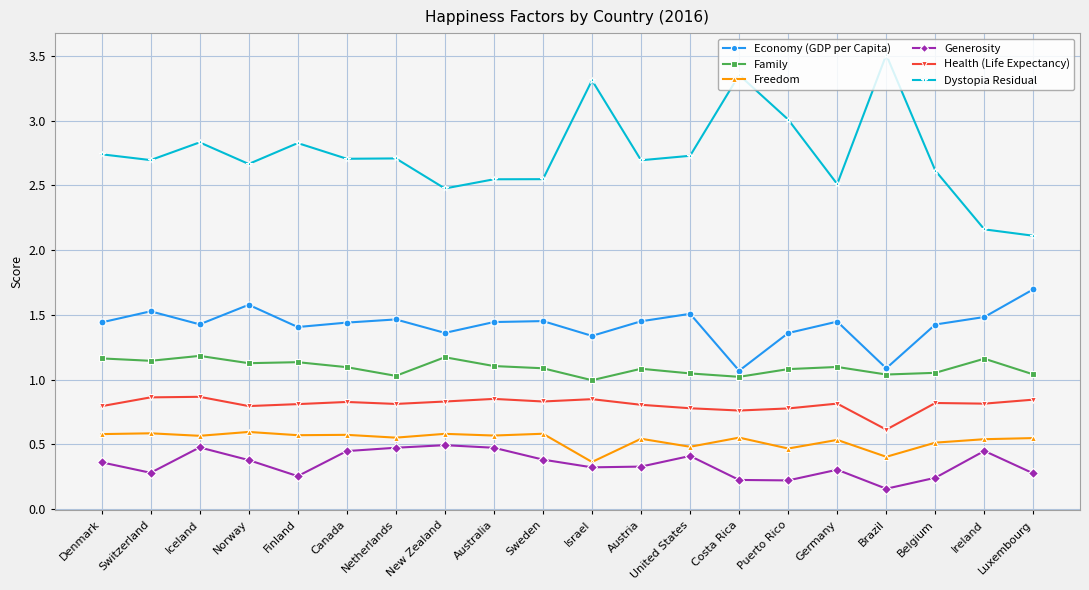

True or false: Dystopia Residual has a value of 3.4 at New Zealand.

False